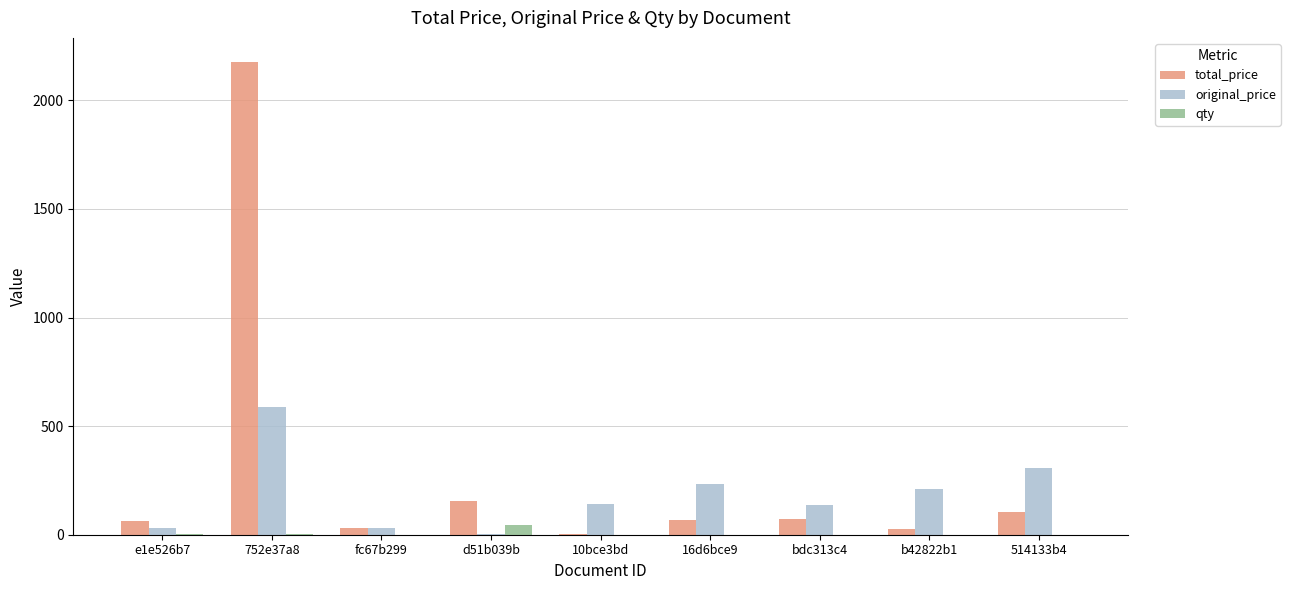

The value of total_price at e1e526b7 is 62.0. True or false?

True